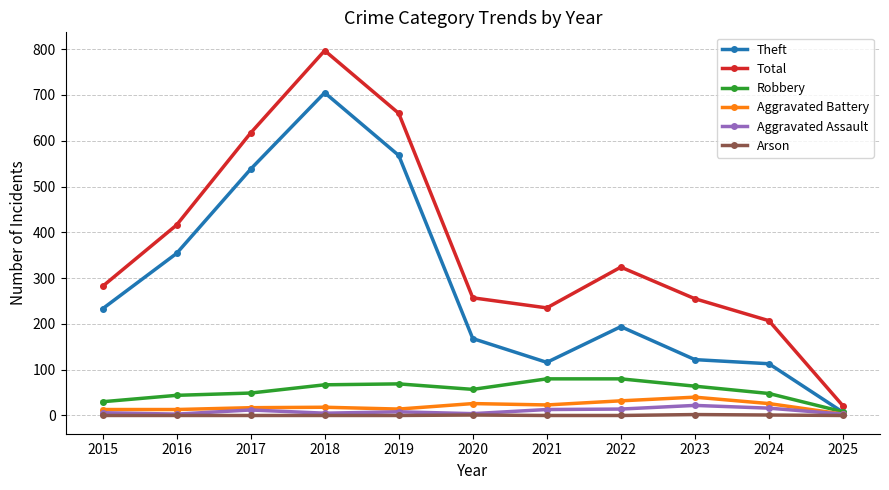

What is the average value of the Aggravated Battery series?

20